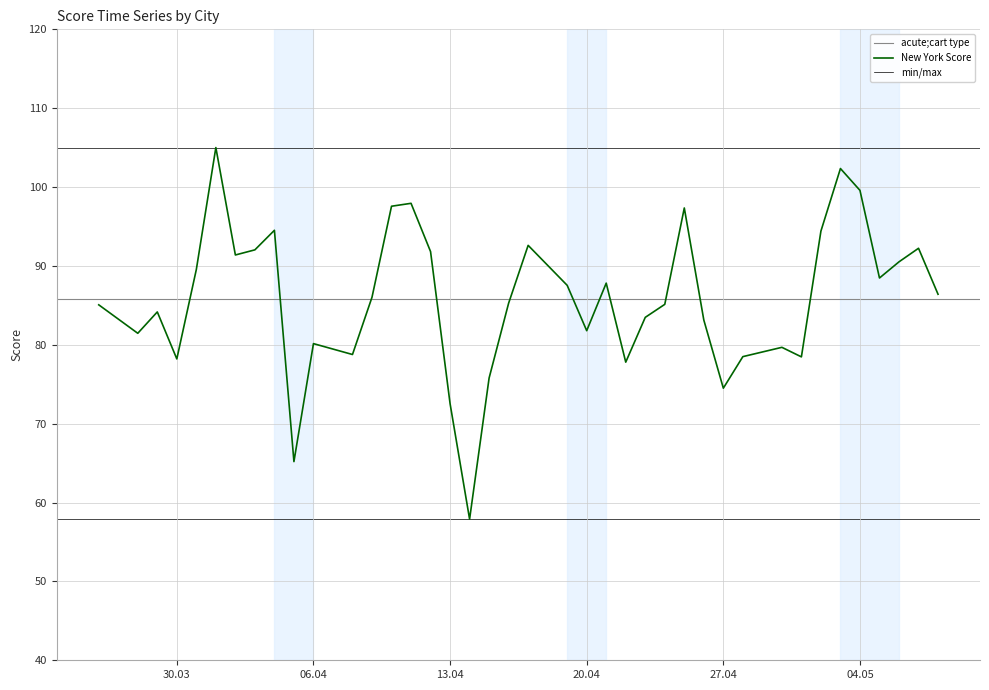

The value at 2021-04-17 is 27.7. True or false?

False